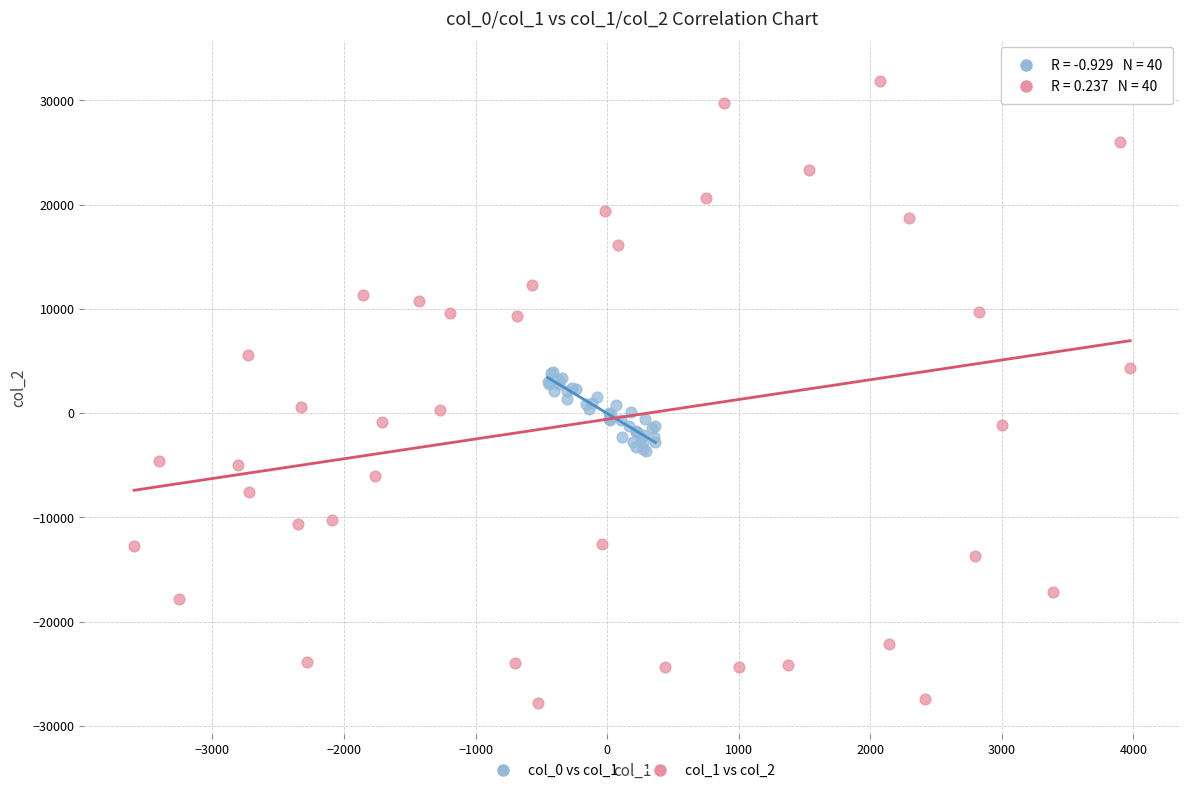

Which series contains the lowest Y value?

col_1 vs col_2